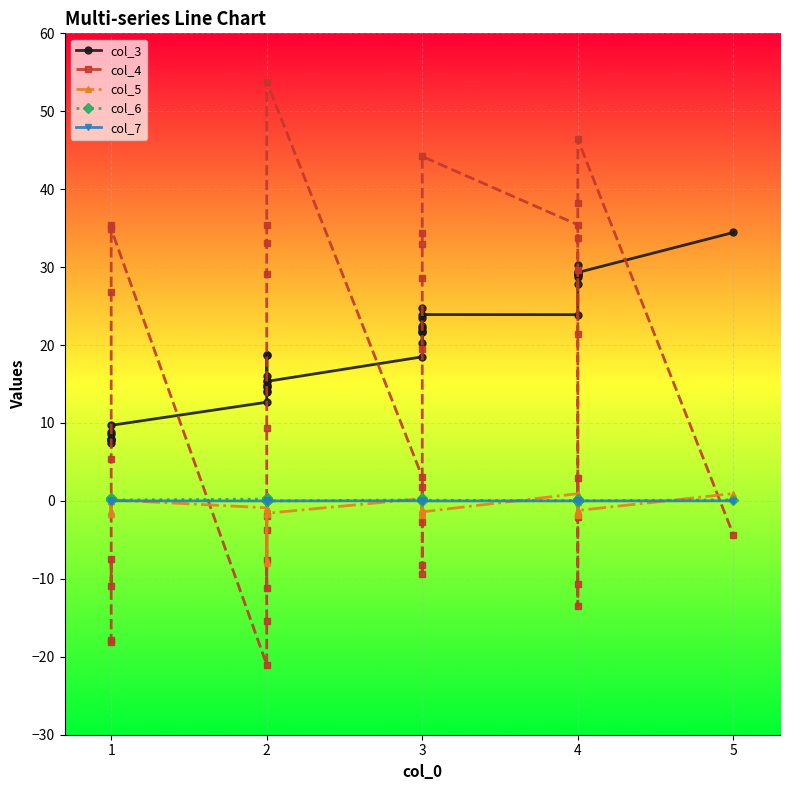

How many data points does each series have?

40